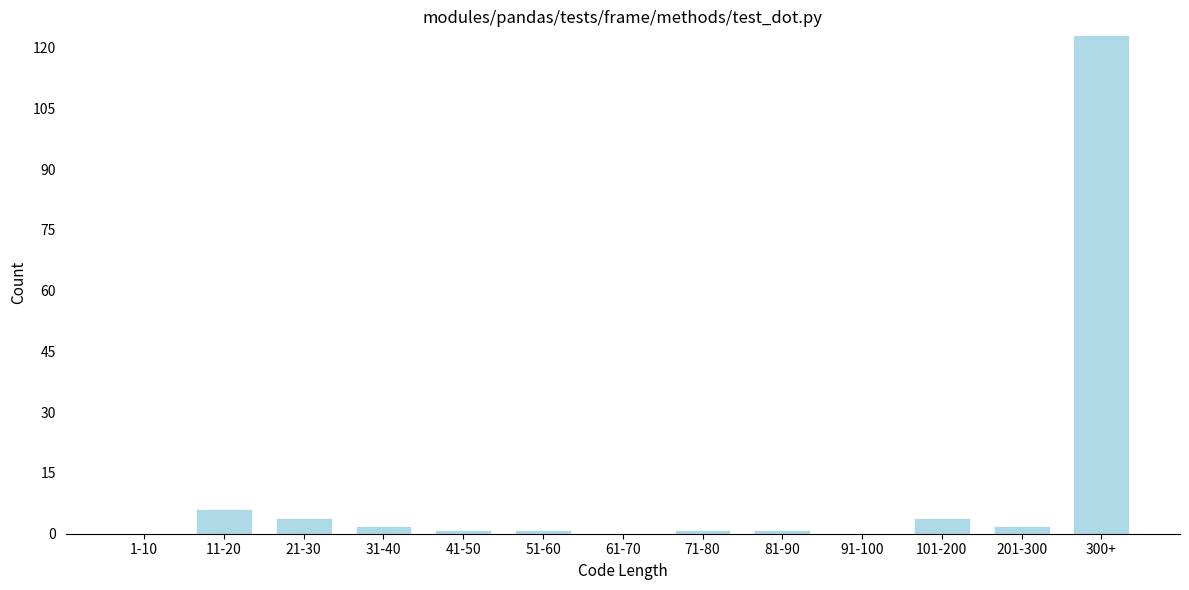

Reading left to right, transcribe all the data shown in this chart.

1-10=0	11-20=6	21-30=4	31-40=2	41-50=1	51-60=1	61-70=0	71-80=1	81-90=1	91-100=0	101-200=4	201-300=2	300+=123